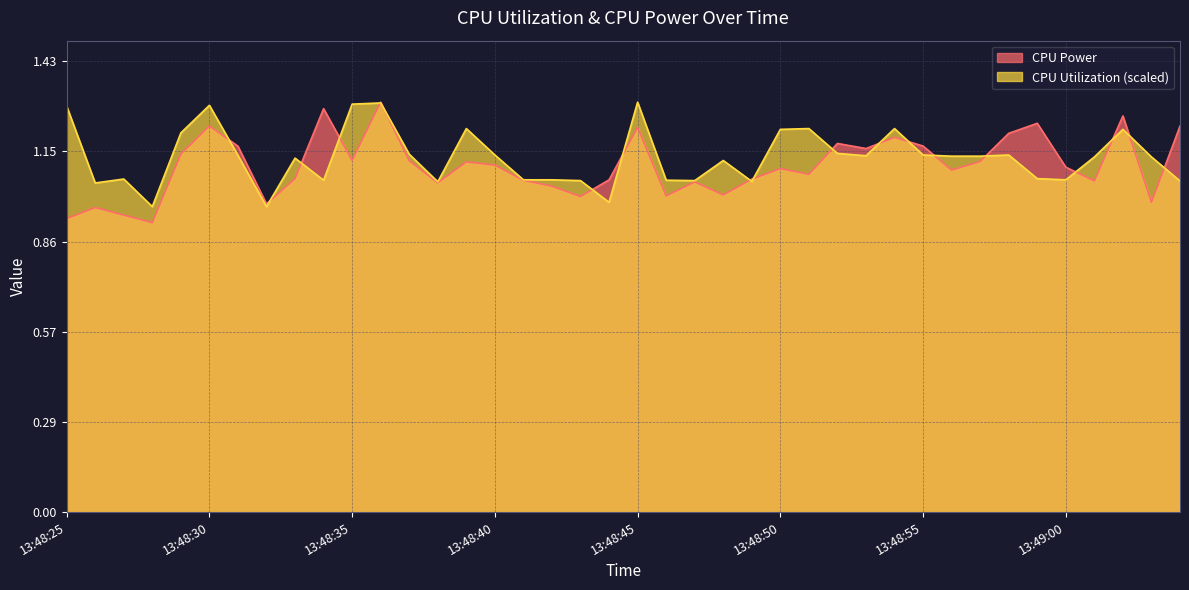

Where is CPU Utilization nearest to the value 1?

13:48:44